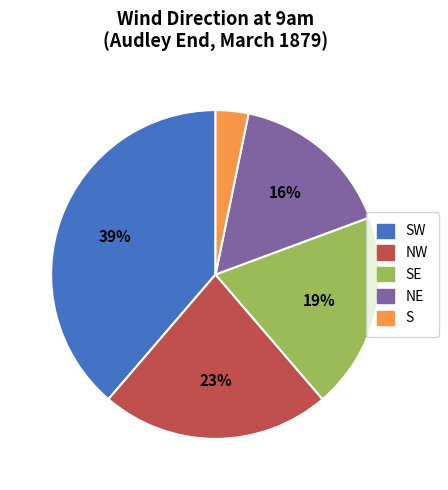

The NE slice represents 30% of the pie. True or false?

False